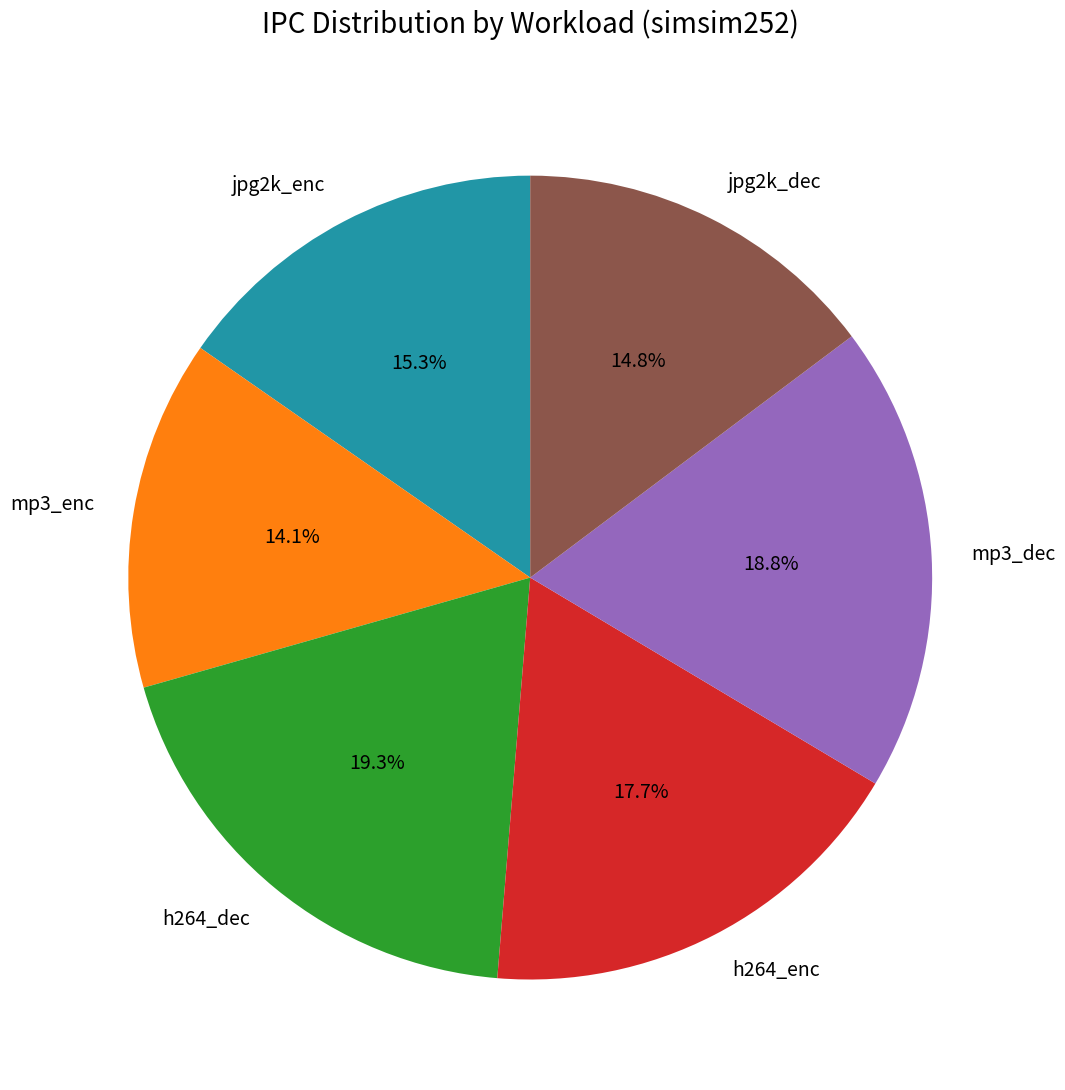

How many segments does this pie chart have?

6